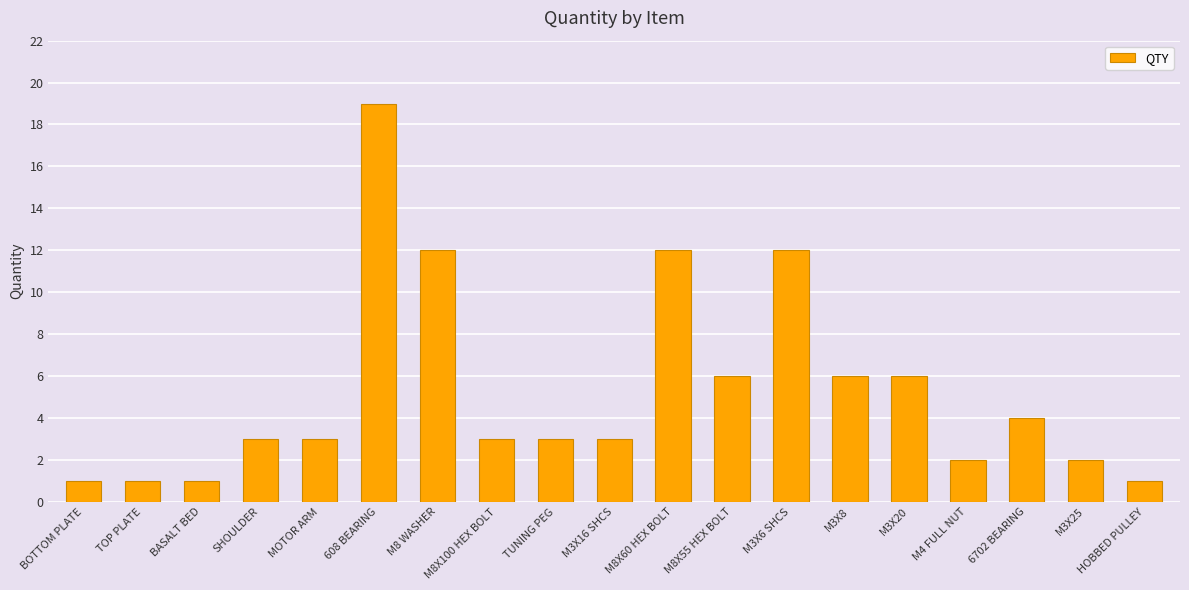

Between M3X25 and 6702 BEARING, which is larger?

6702 BEARING